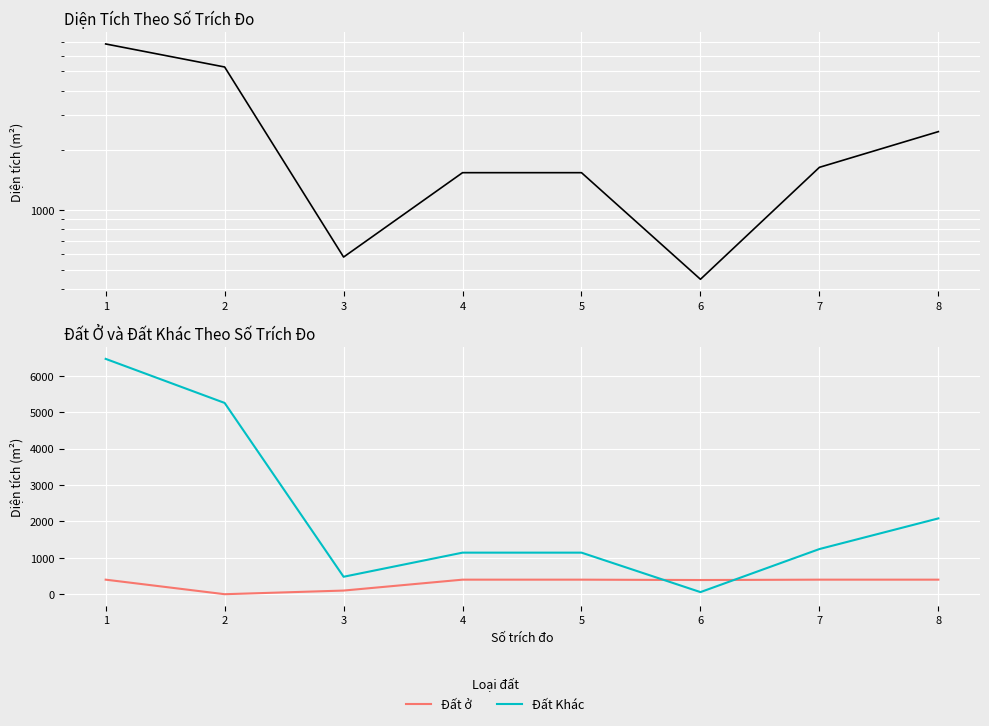

Rank the series by their maximum value, from highest to lowest.

Diện tích, Đất Khác, Đất ở